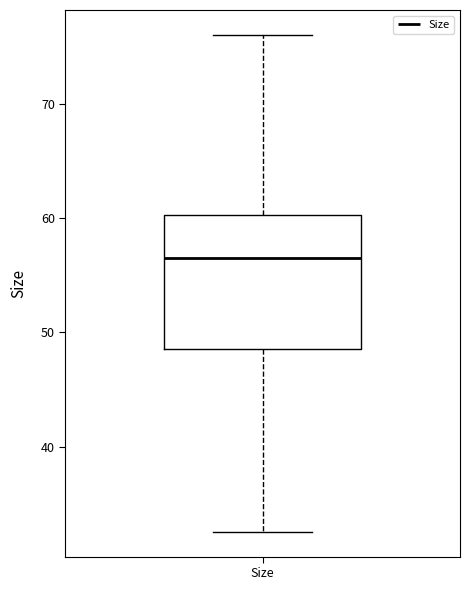

Read this box plot against the y-axis: the position of the median line, the range covered by the box, and the ends of both whiskers. The values are not printed on the chart, so give them approximately, as read against the axis.

median 57, box 49 to 60, whiskers 33 to 76